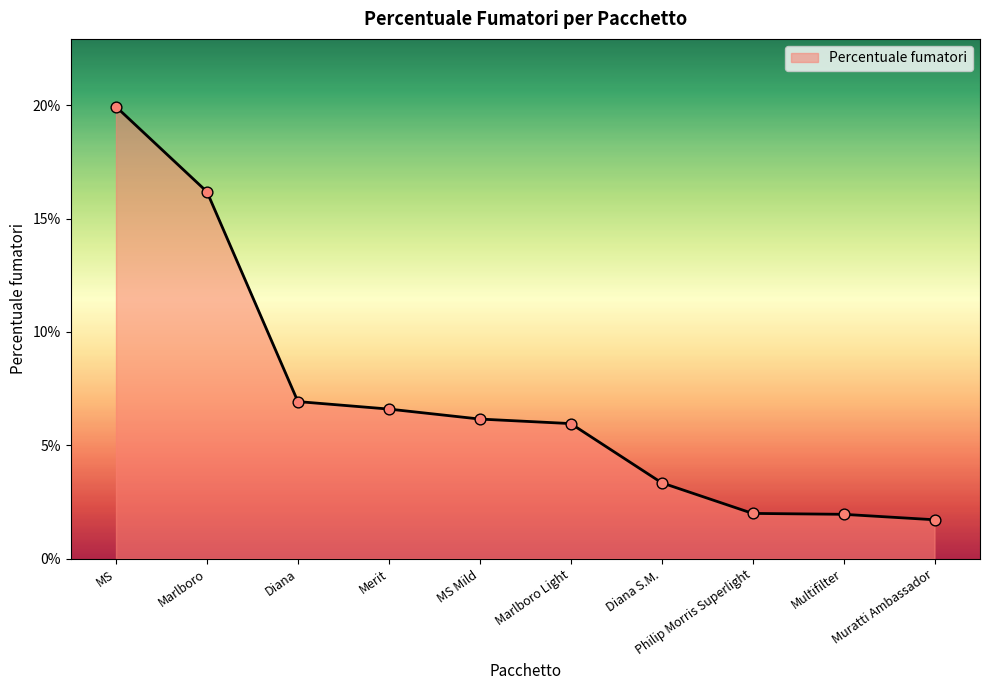

Between Diana S.M. and MS, which is larger?

MS